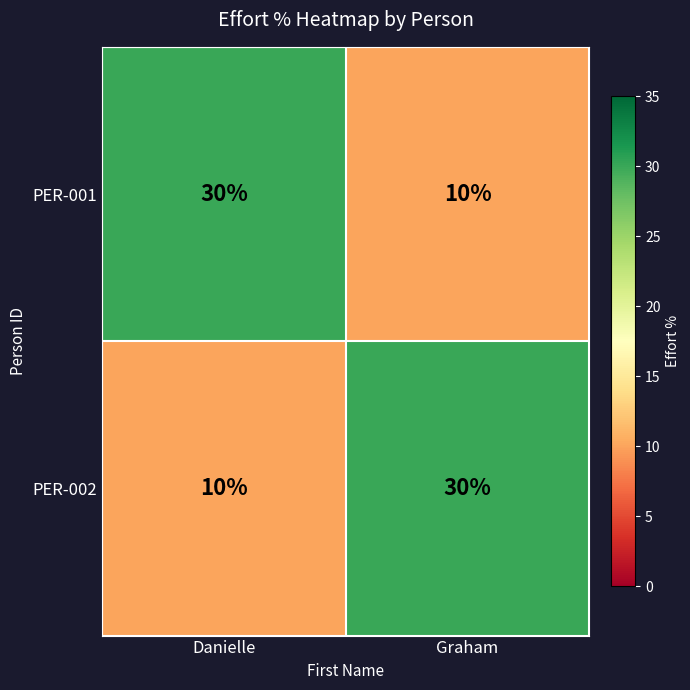

What is the sum of the PER-001 values at Danielle and Graham?

40